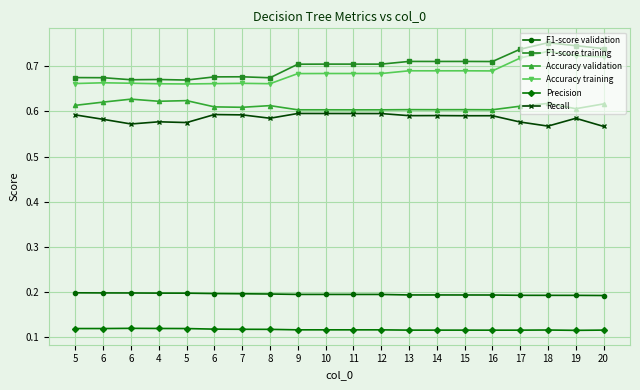

What are all the series names shown in the legend?

F1-score validation, F1-score training, Accuracy validation, Accuracy training, Precision, Recall